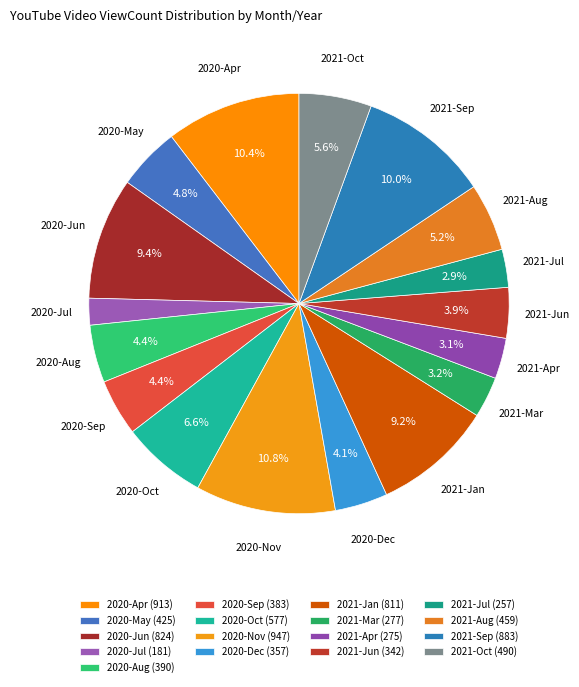

What portion of the pie excludes 2021-Jan?

90.8%